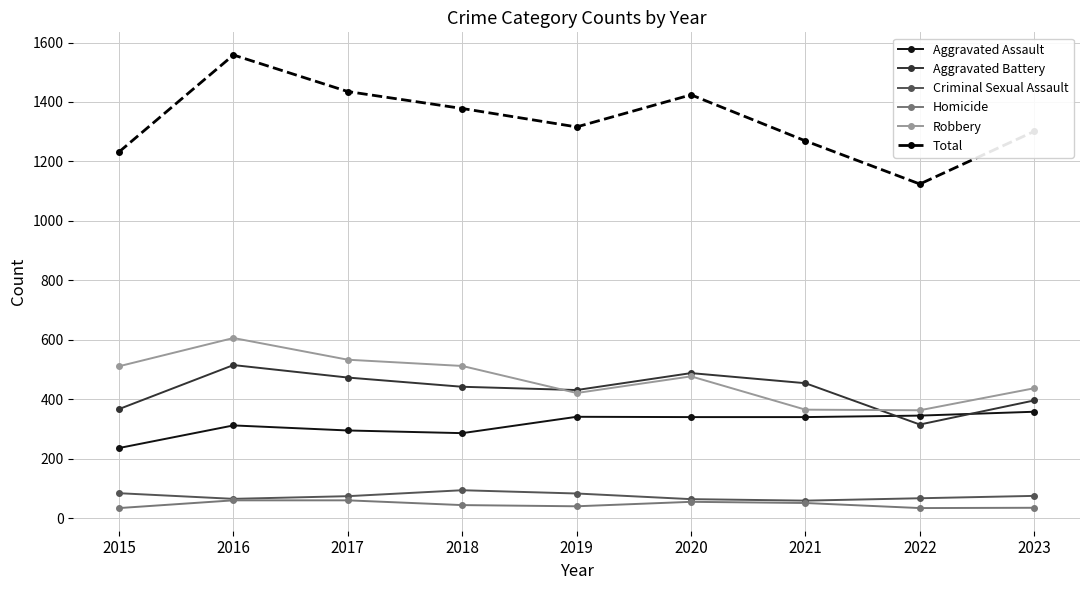

Is it true that Robbery equals 929 at 2017?

False